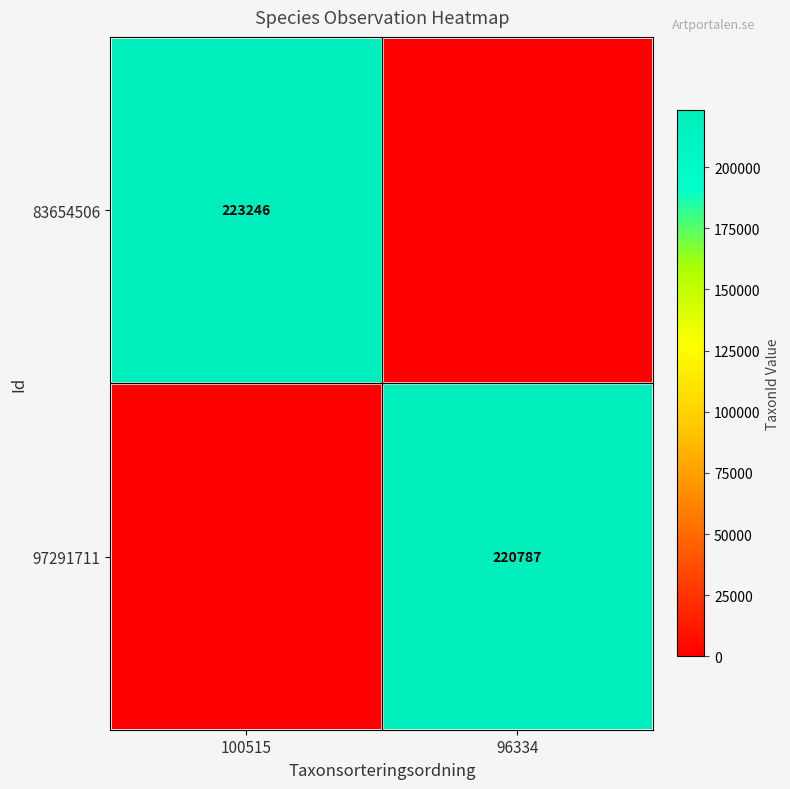

Is it true that 97291711 equals 220787 at 96334?

True